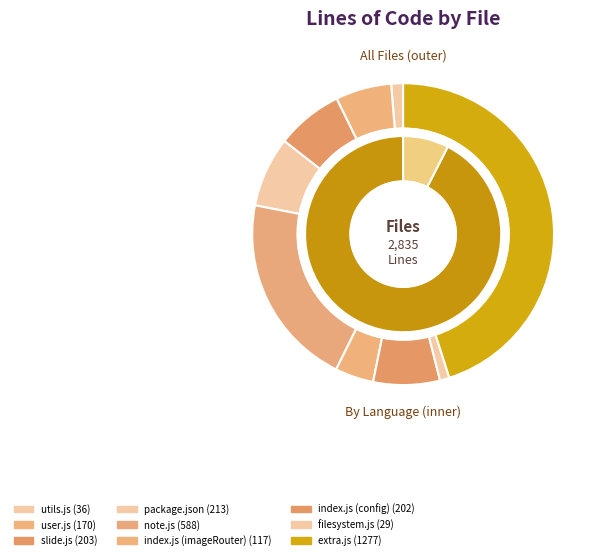

How many segments does this pie chart have?

9